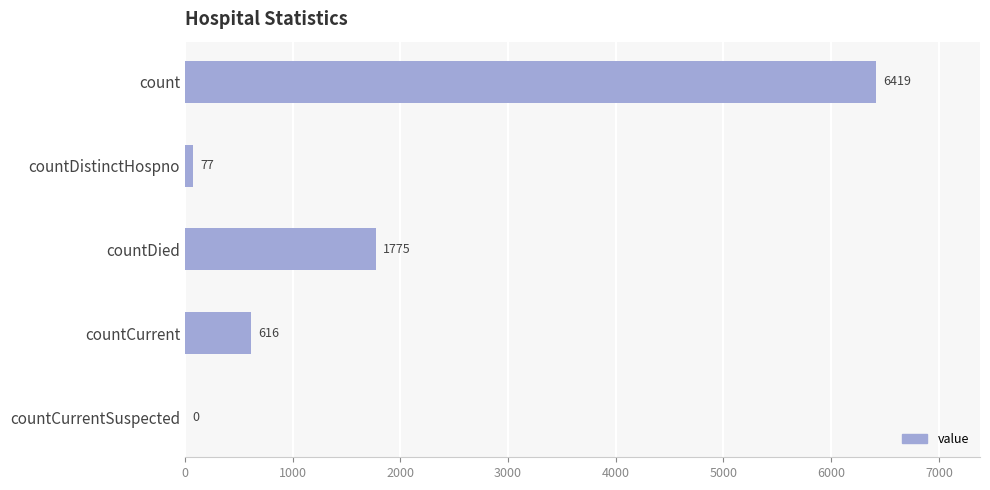

What is the sum of all values?

8887